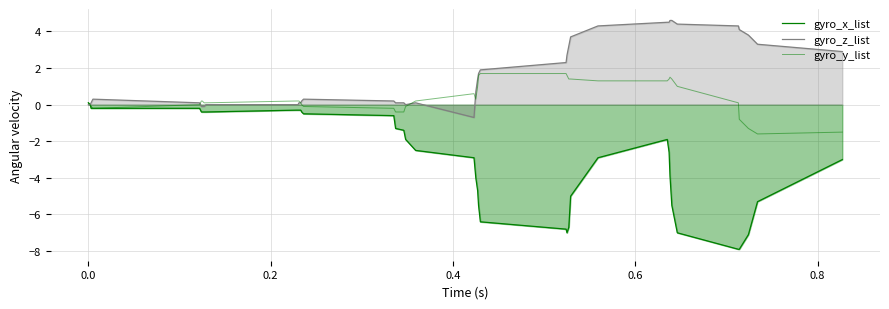

How many lines are shown in the chart?

3